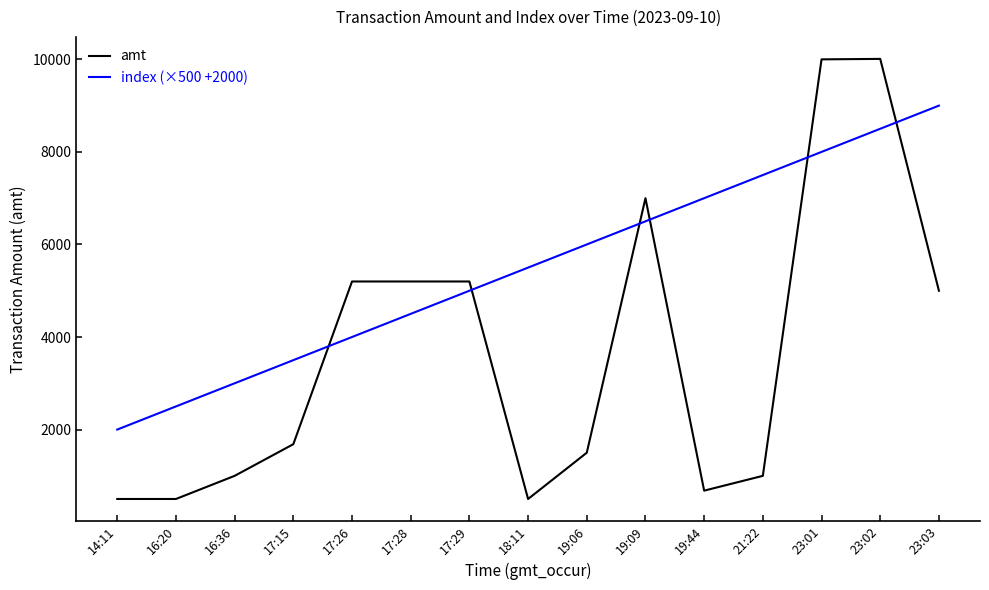

At 17:26, list the series in order from largest to smallest.

amt, index (×500 +2000)